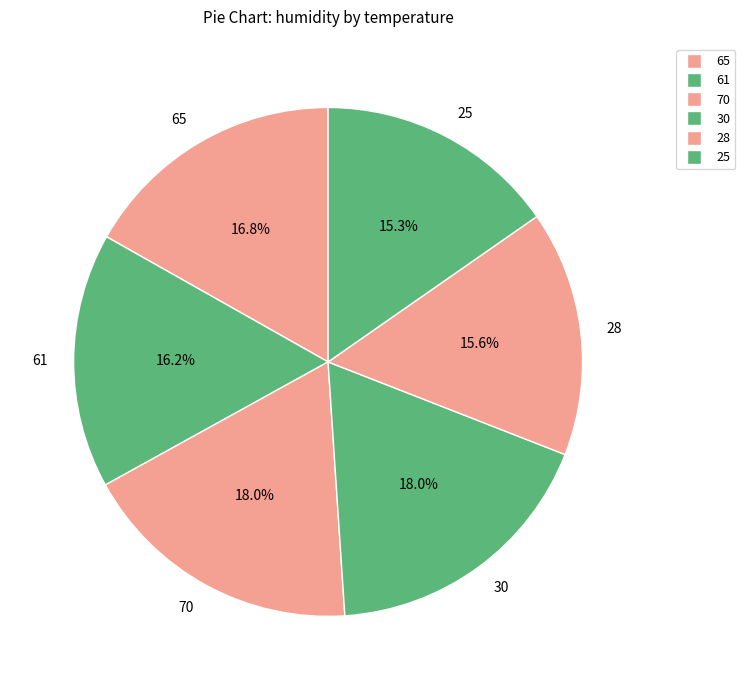

Combined, do 25 and 28 account for over 50%?

No